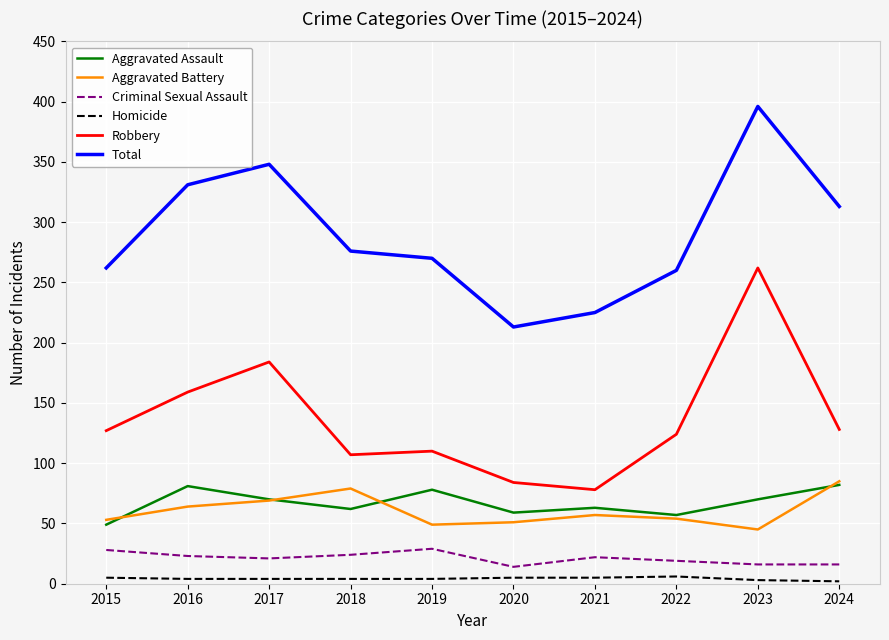

Is the value of Aggravated Battery at 2015 greater than the value of Criminal Sexual Assault at 2019?

Yes